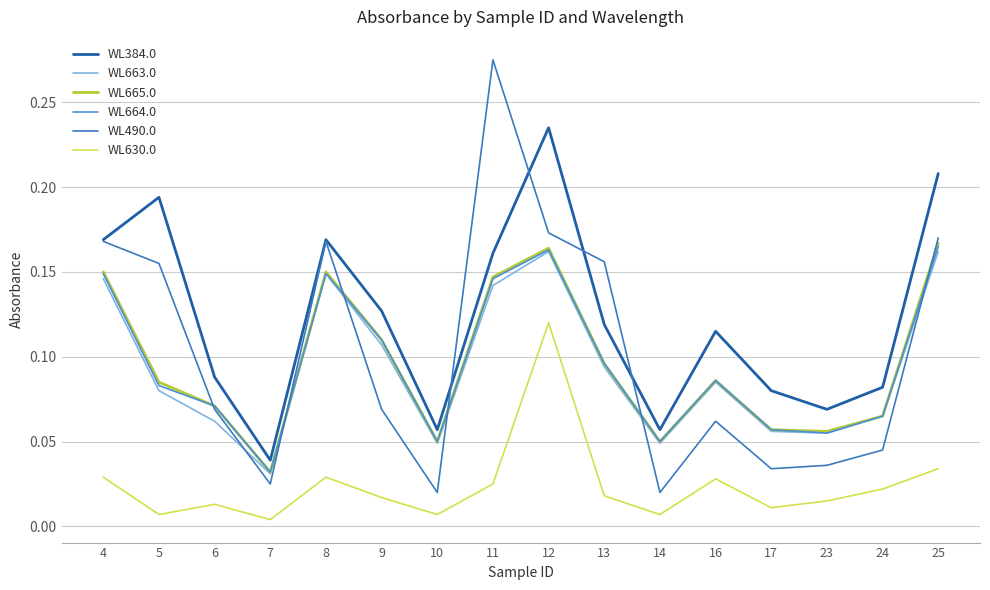

True or false: WL663.0 and WL384.0 intersect in this chart.

False